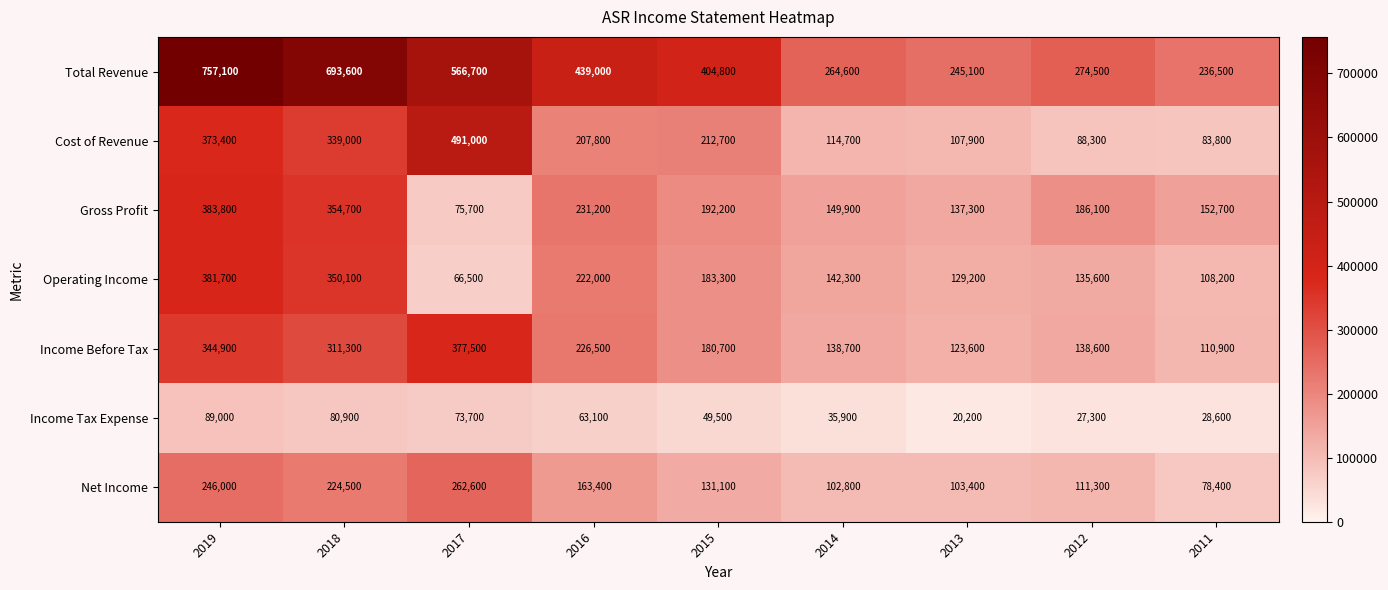

Where does the Gross Profit series first go above 186100?

2019